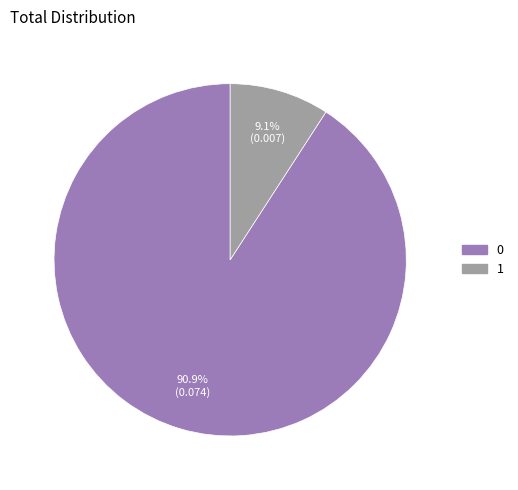

Is there any slice that represents more than half of the pie?

Yes